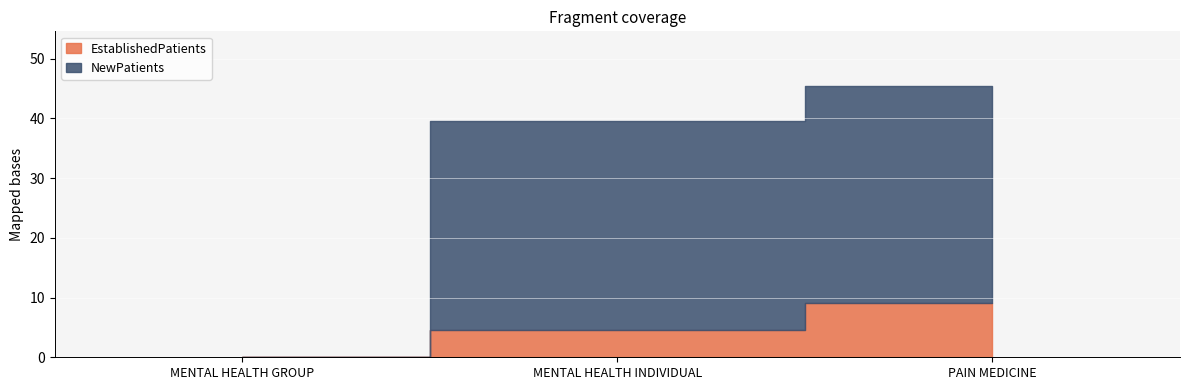

Which category has the lowest value in the EstablishedPatients series?

MENTAL HEALTH GROUP